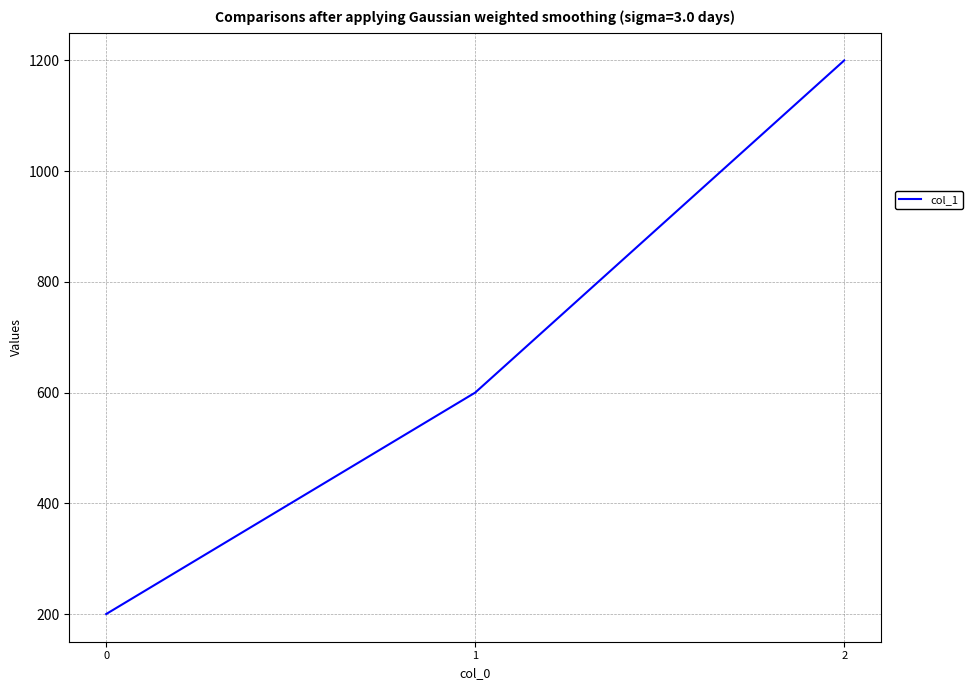

What is the maximum value shown in the chart?

1200